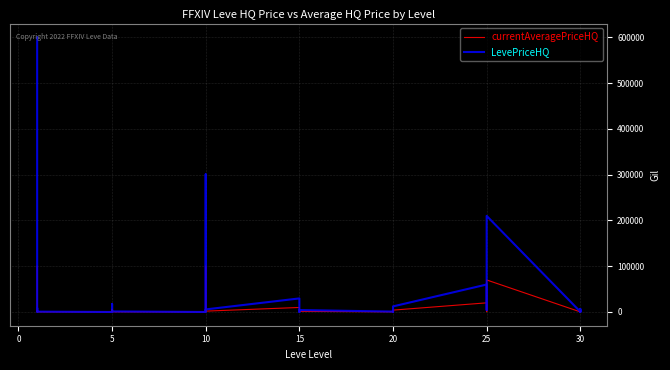

Between 12 and 5, which is larger?

5